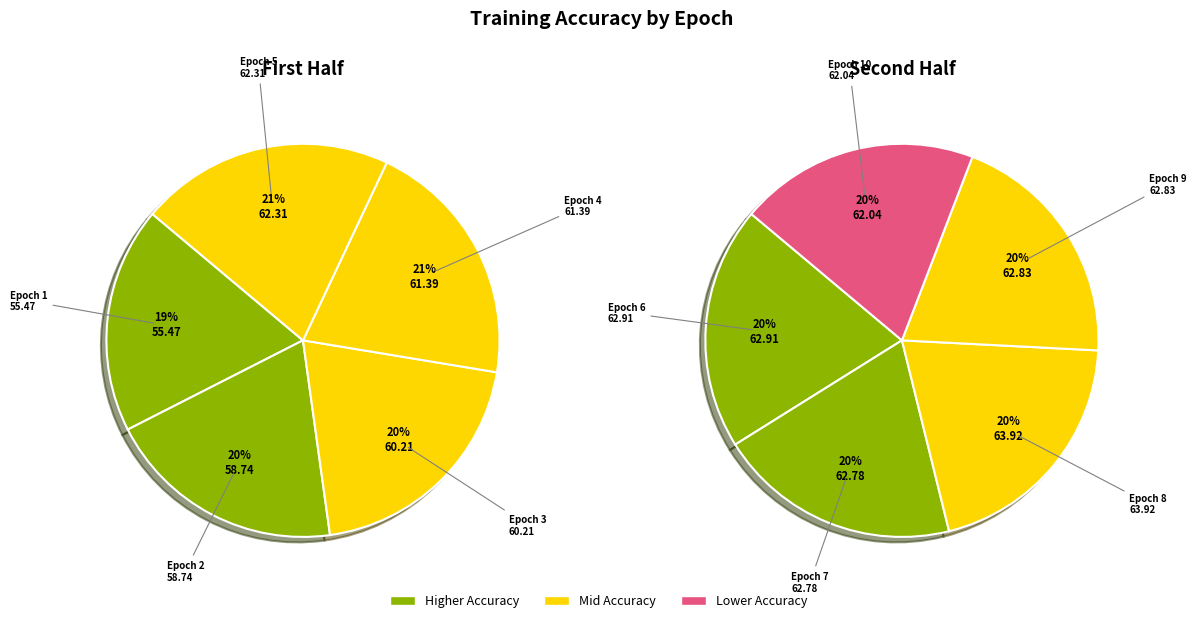

Does 1 account for over 50% of the chart?

No